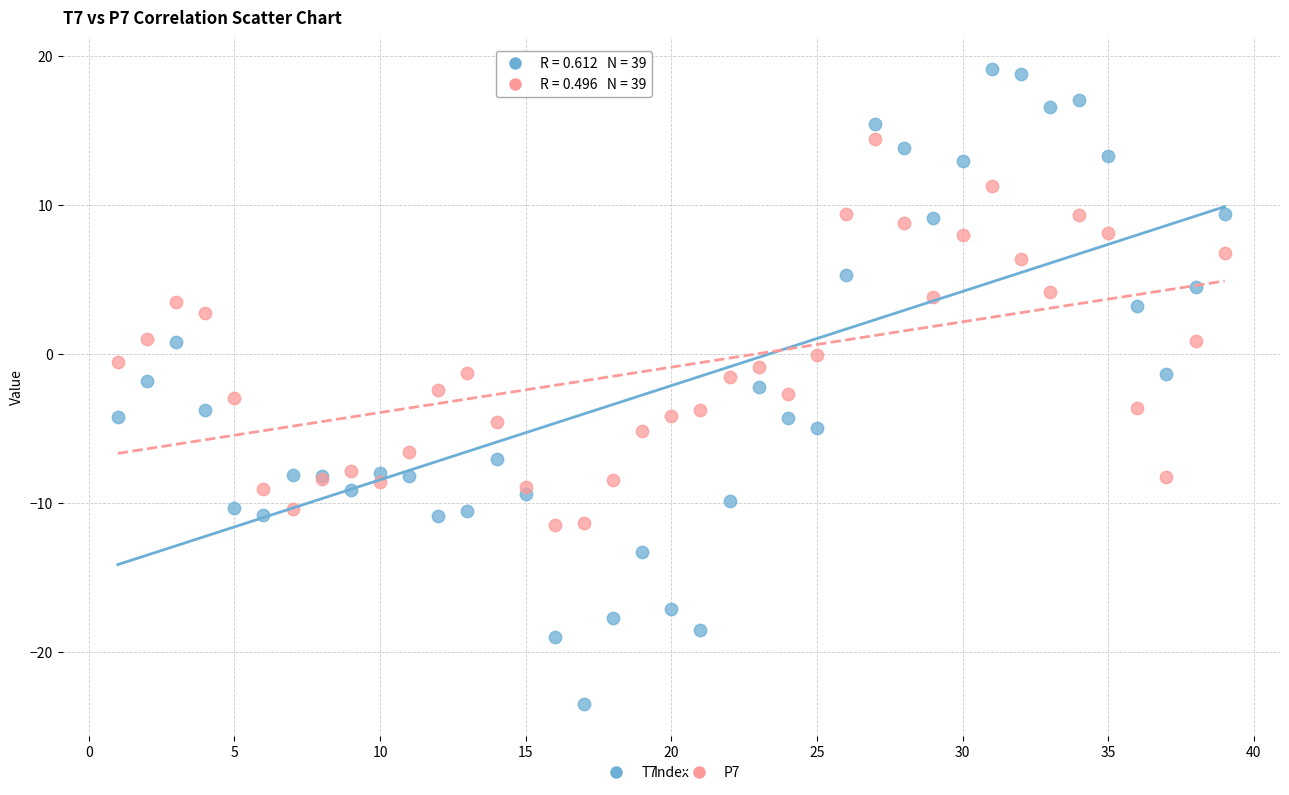

Which series reaches the minimum Y coordinate?

T7